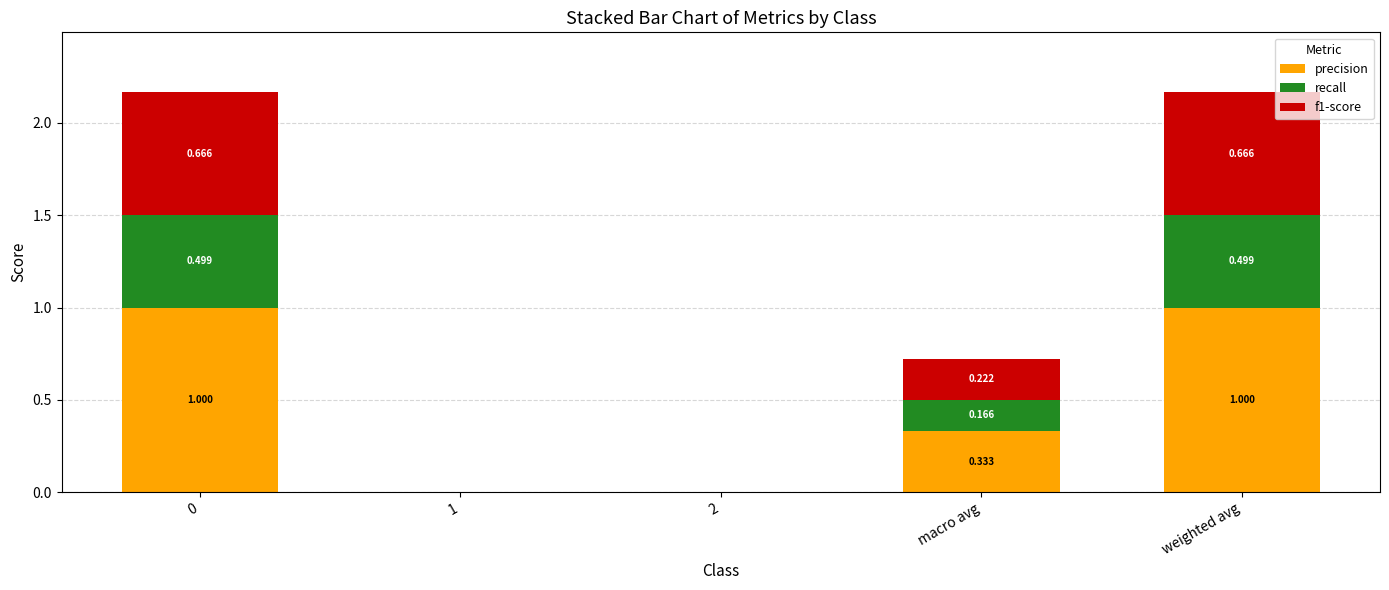

What are all the series names shown in the legend?

precision, recall, f1-score